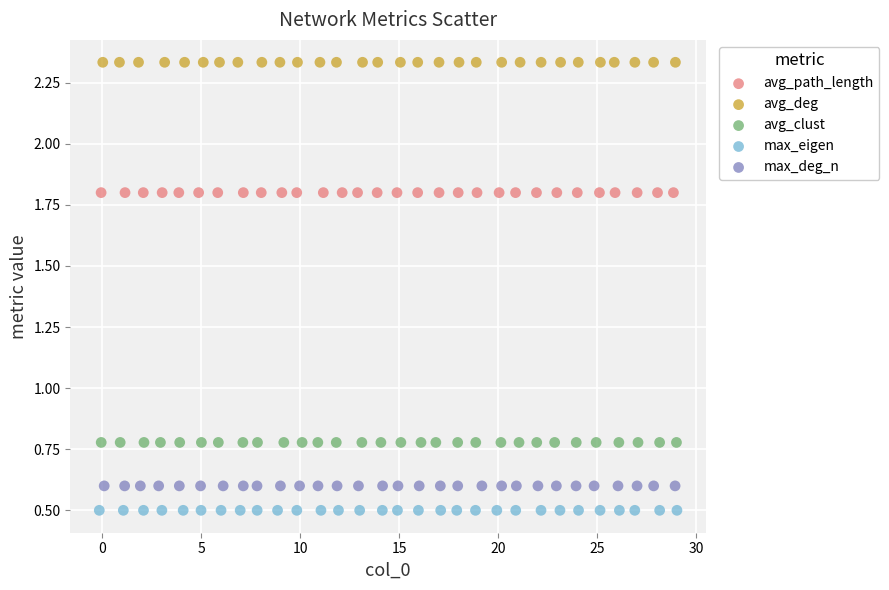

Which series reaches the minimum Y coordinate?

max_eigen